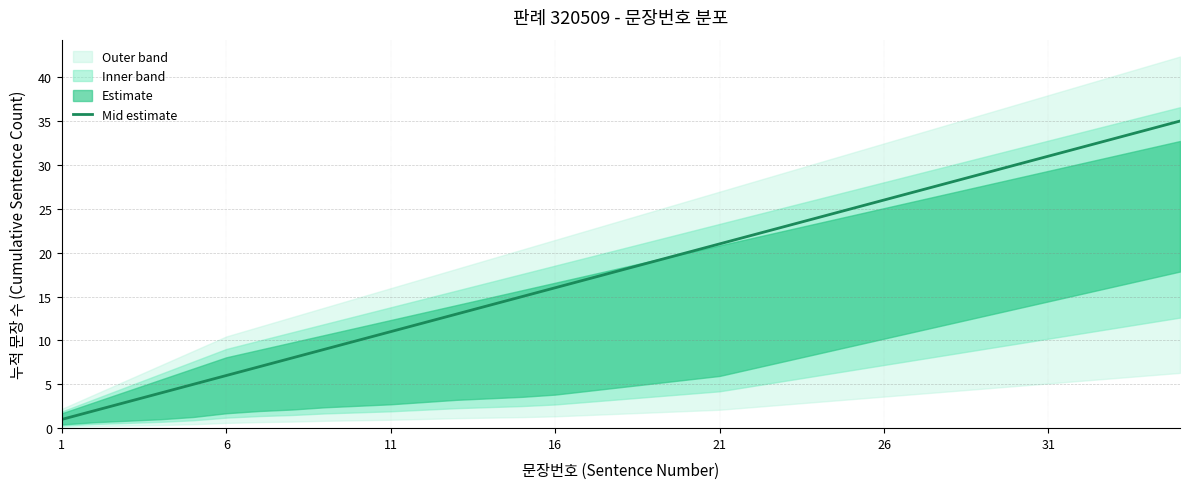

True or false: Mid estimate has a value of 17 at 26.

False